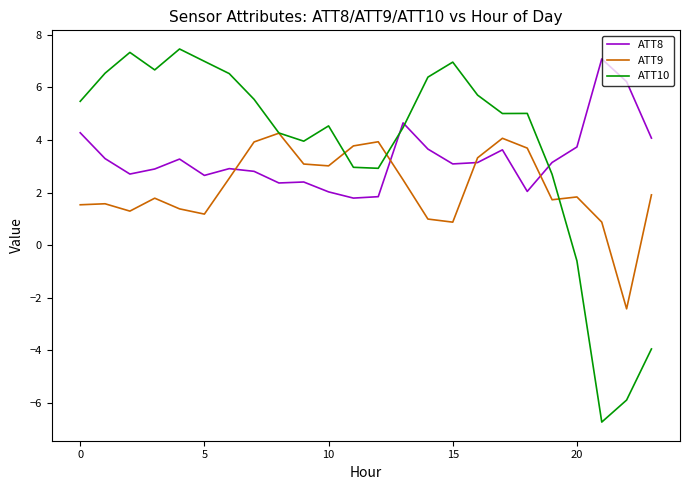

After their last crossing, which series has the higher values: ATT8 or ATT10?

ATT8